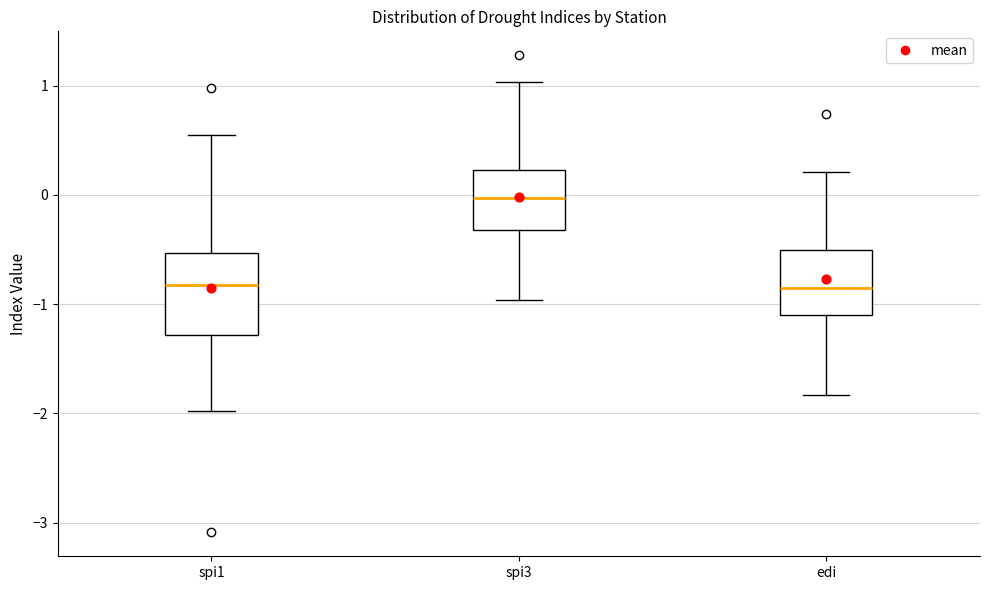

Reading left to right, read every box against the y-axis: the position of its median line, the range the box covers, and the ends of its whiskers. The values are not printed on the chart, so give them approximately, as read against the axis.

spi1: median -0.8, box -1.3 to -0.5, whiskers -2.0 to 0.6
spi3: median 0.0, box -0.3 to 0.2, whiskers -1.0 to 1.0
edi: median -0.8, box -1.1 to -0.5, whiskers -1.8 to 0.2